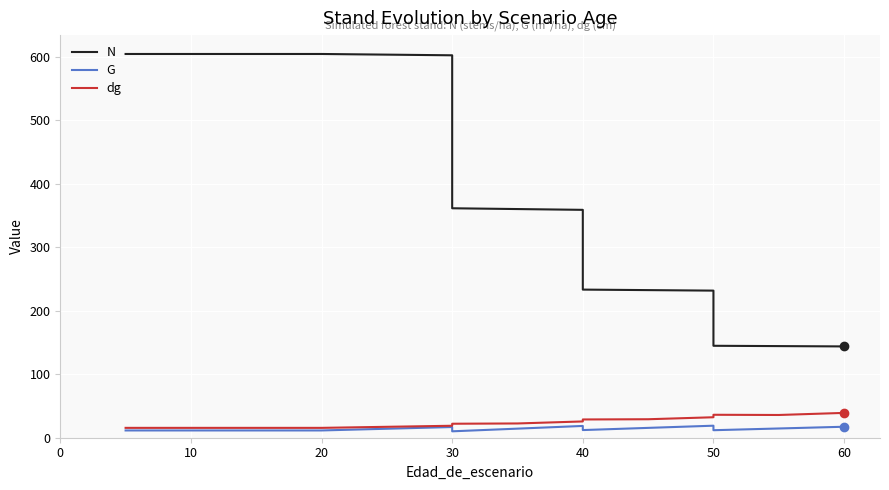

Count the number of categories in the chart.

16